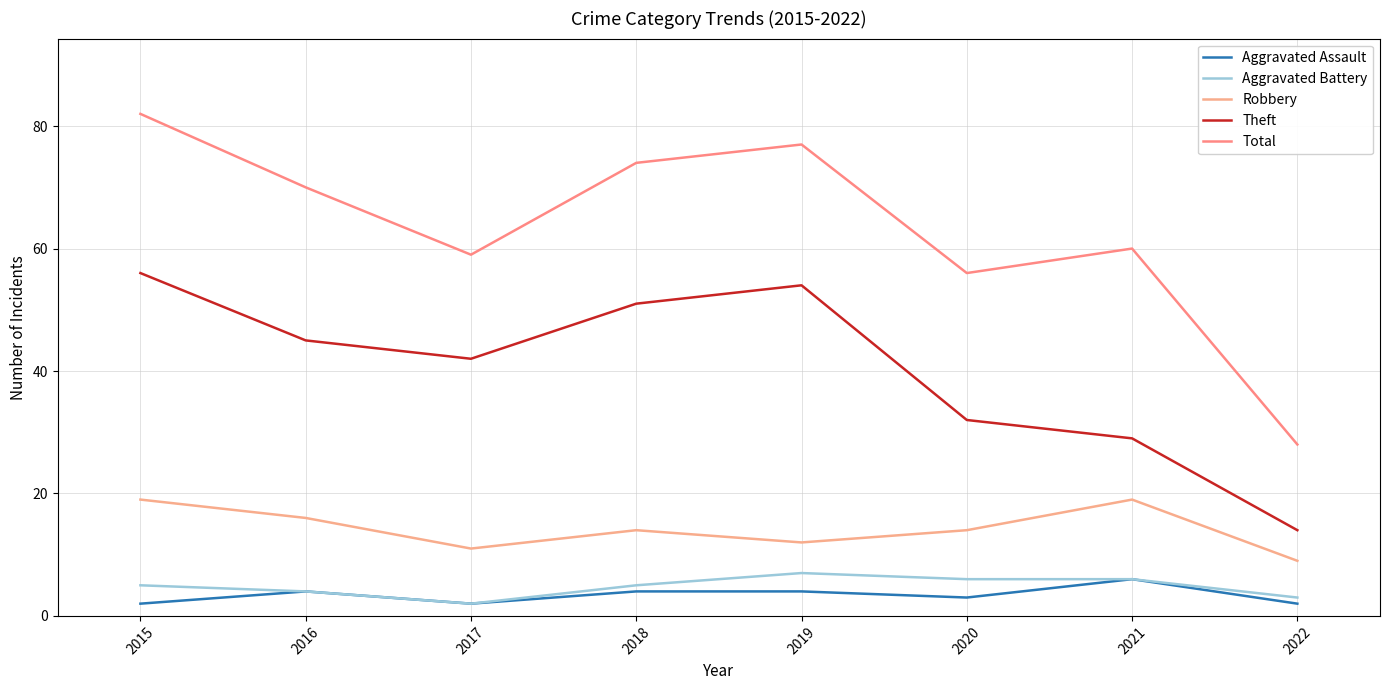

Which series has the largest range (max minus min)?

Total